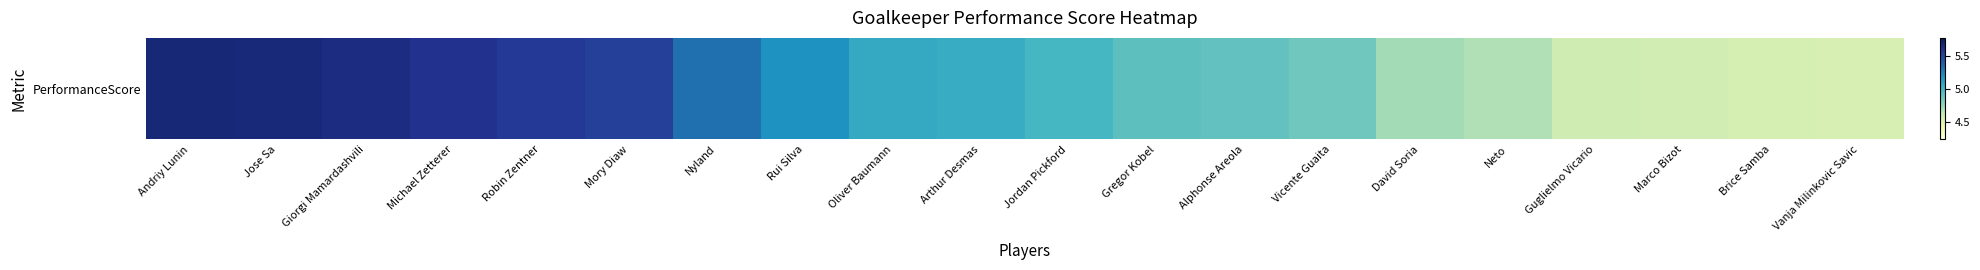

What is the smallest value displayed?

4.5